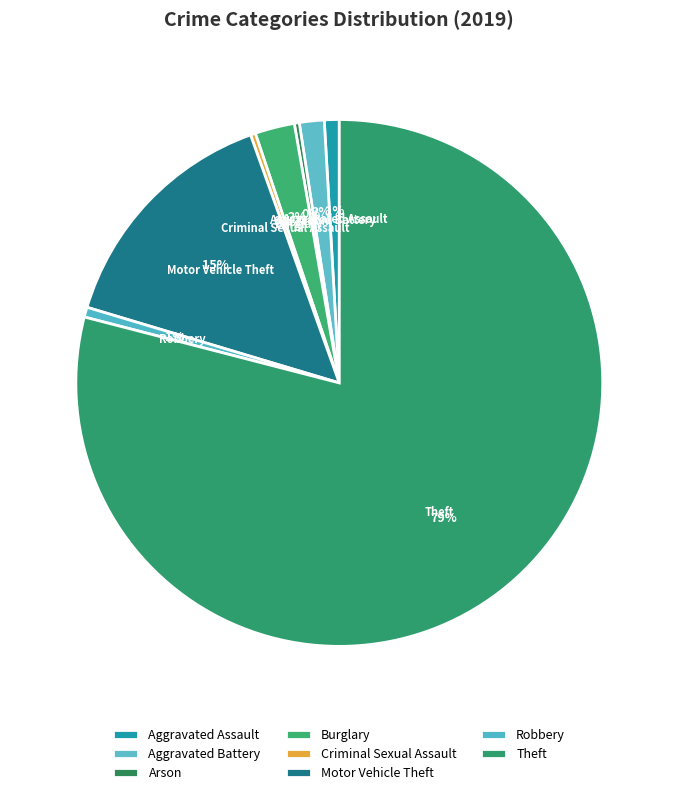

Count the number of slices in the pie.

8